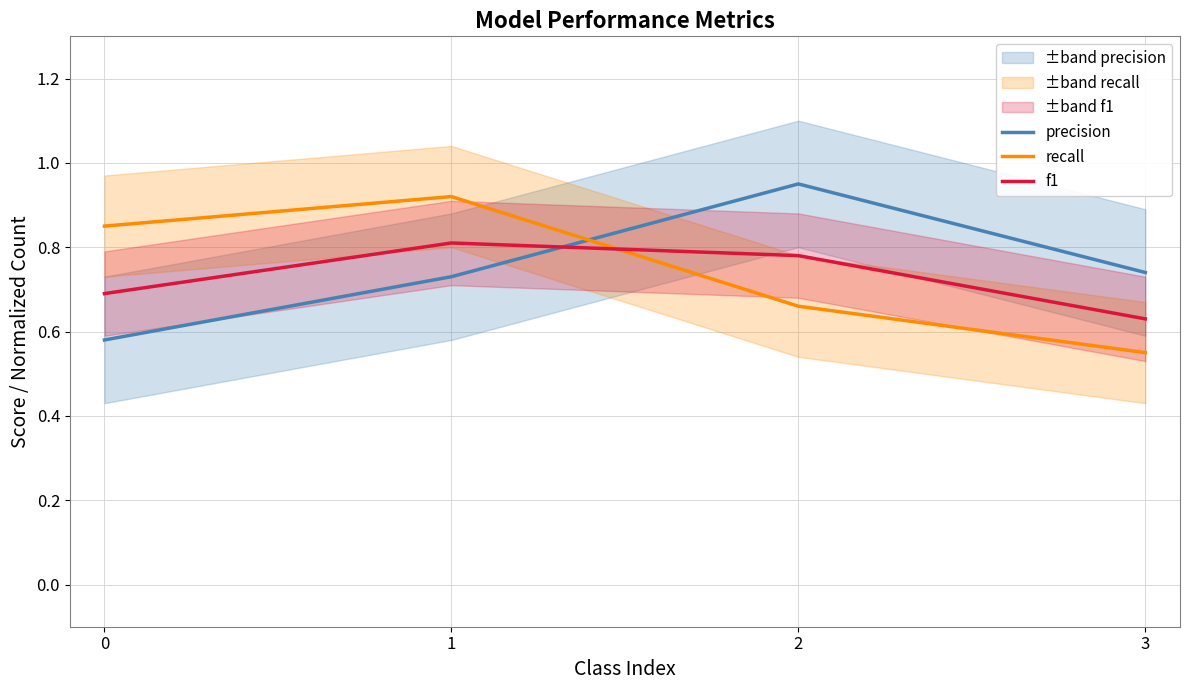

Reading left to right, extract all data points from this chart.

precision: 0.6	0.7	0.9	0.7
recall: 0.8	0.9	0.7	0.6
f1: 0.7	0.8	0.8	0.6